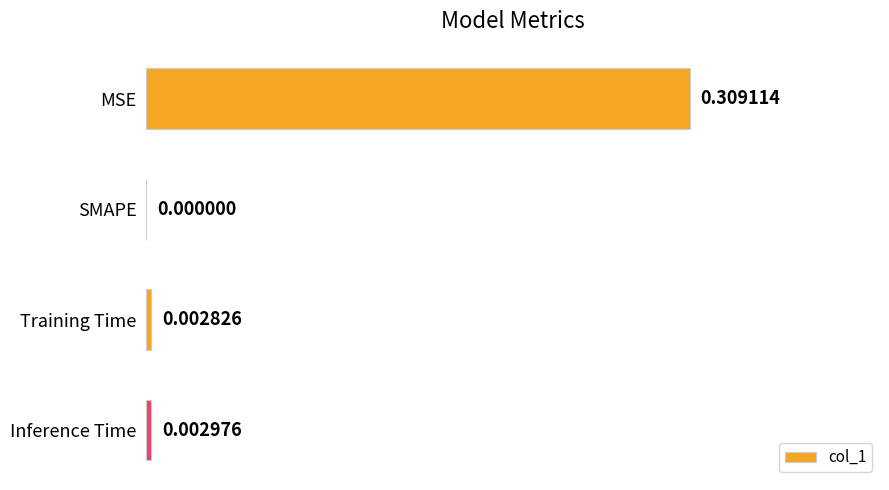

Which label corresponds to the largest value in the chart?

MSE